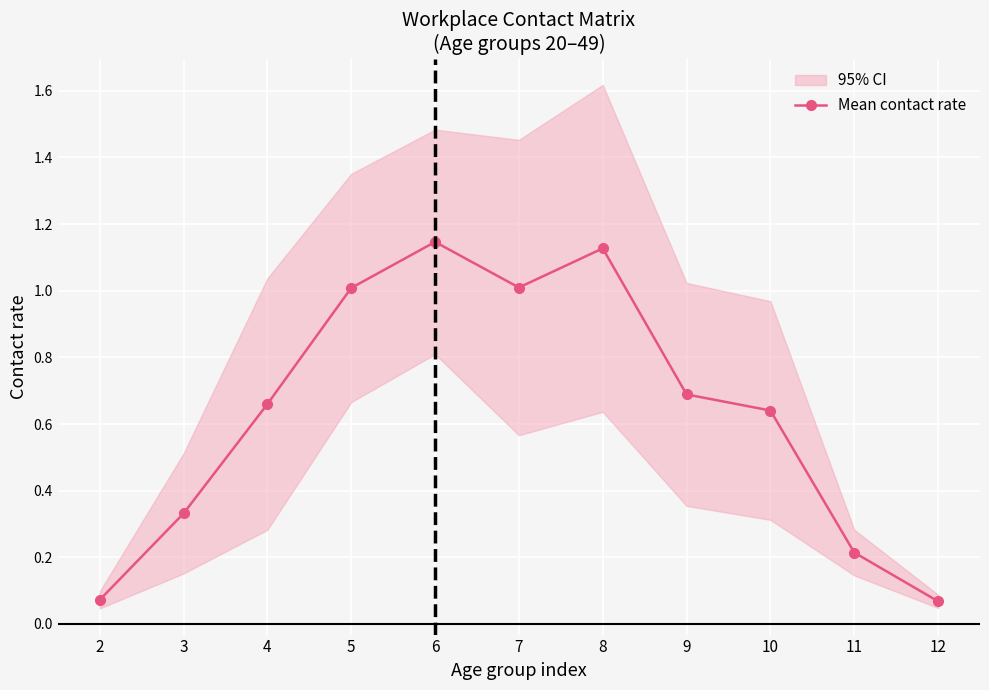

How many interior local peaks (higher than both neighbors) does the data have?

2